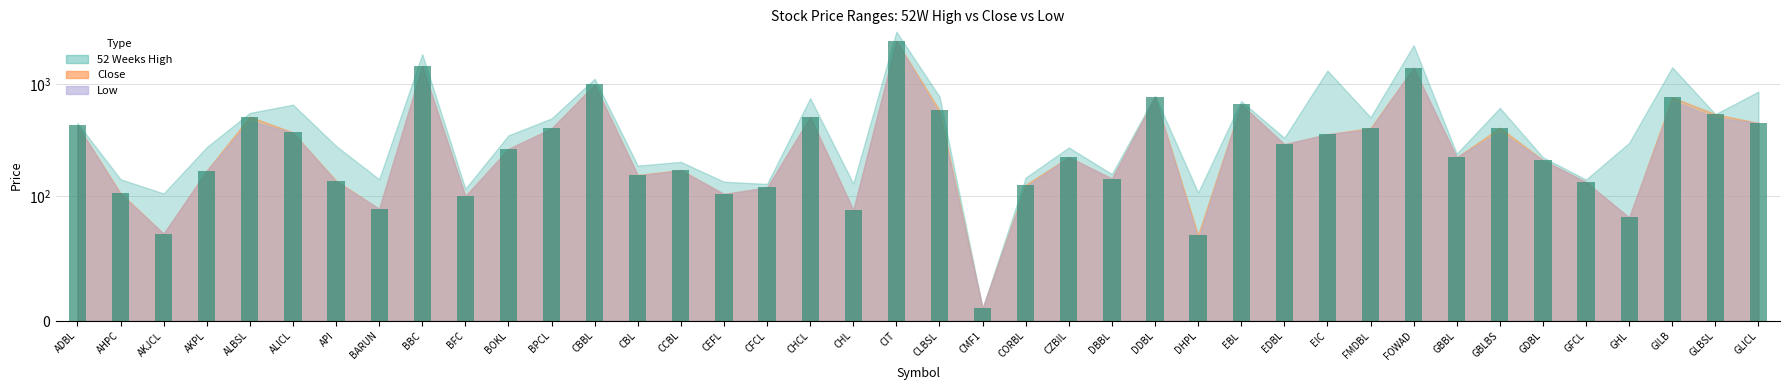

What is the sum of the values at BARUN and BFC?

191